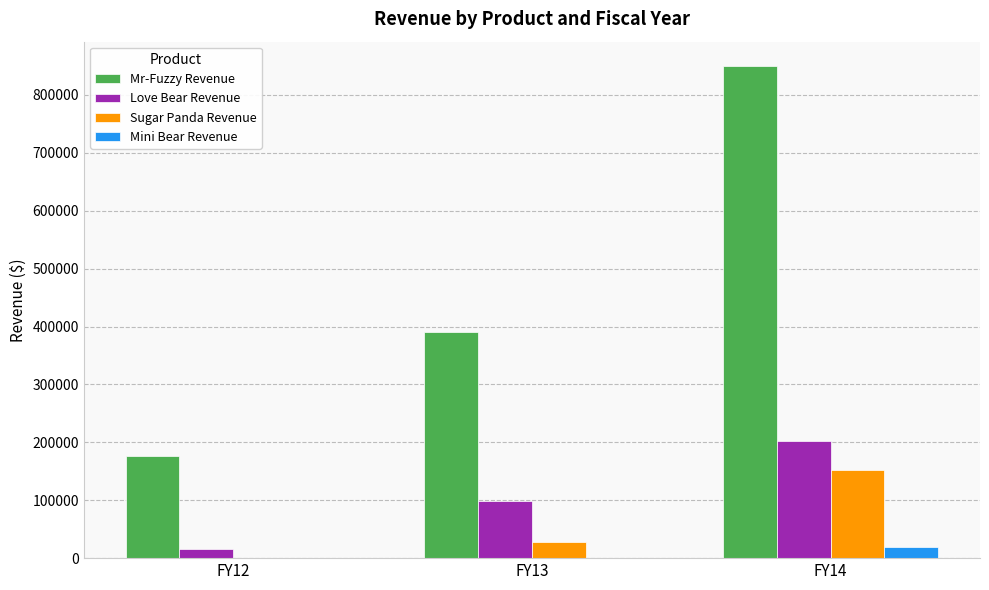

How many data points in Sugar Panda Revenue are above 28077?

2